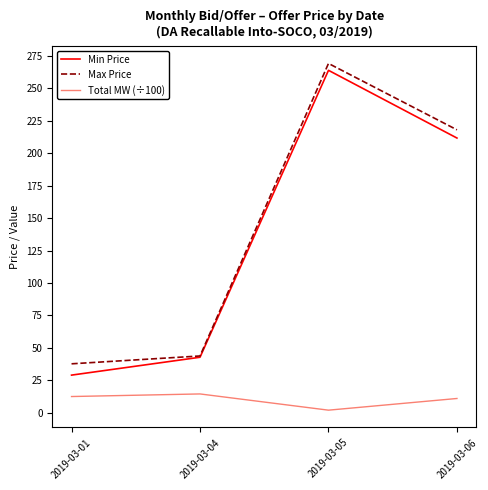

What is the difference between the highest and lowest values at 2019-03-06?

207.0